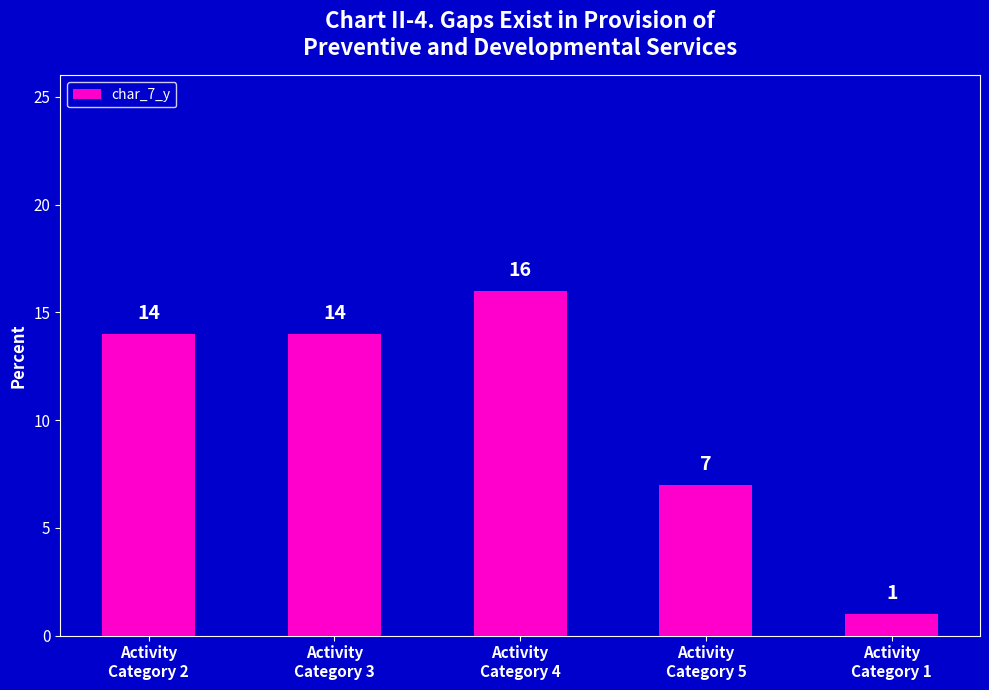

What is the average value?

10